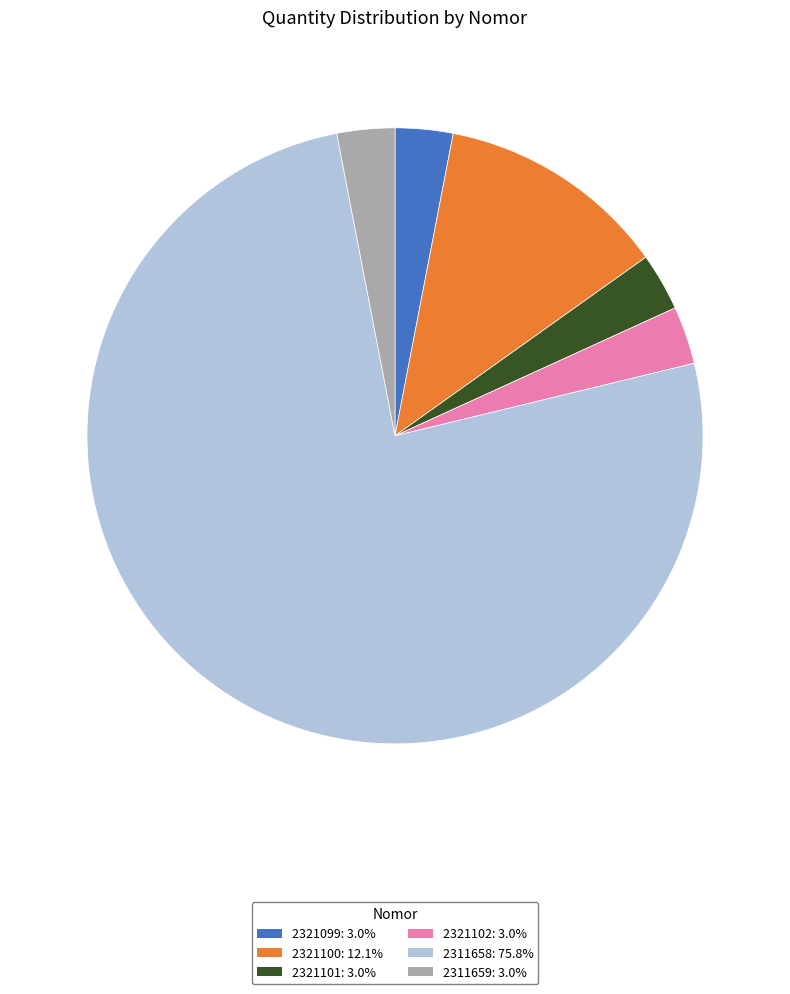

Is there a majority slice in this chart?

Yes